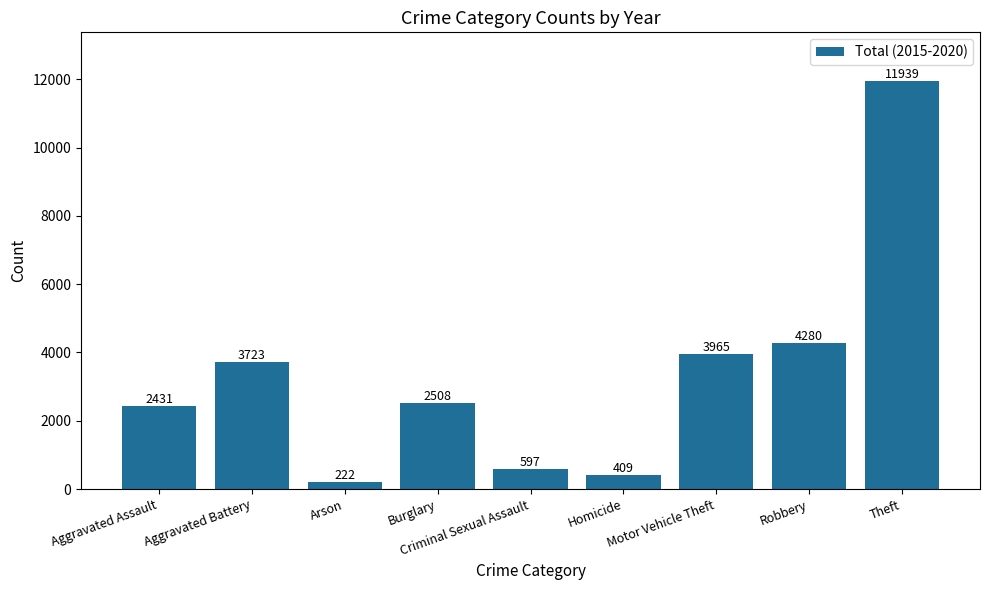

Does the chart contain any negative values?

No